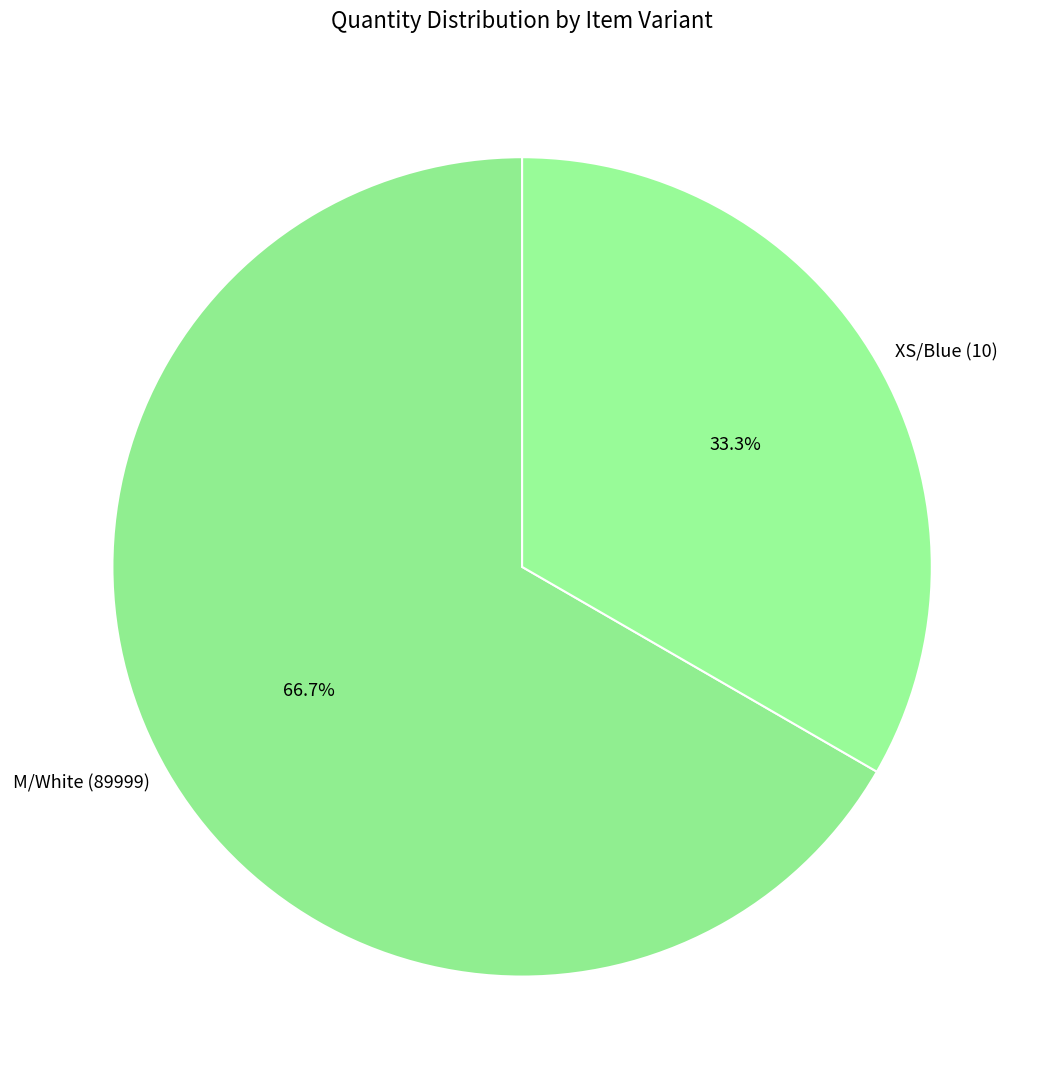

Which category accounts for the majority?

M/White (89999)